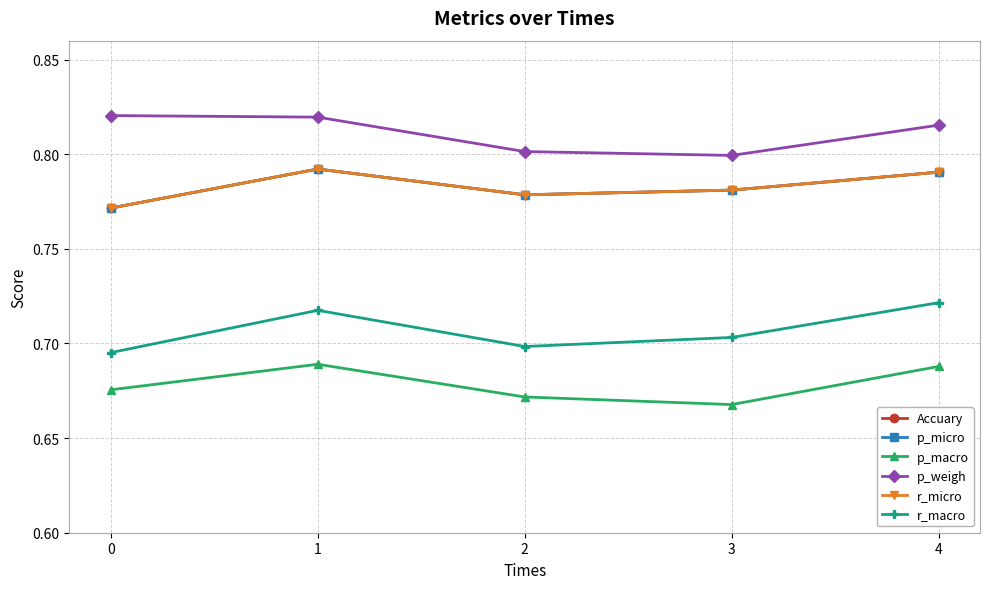

The value of r_micro at 4 is 0.8. True or false?

True